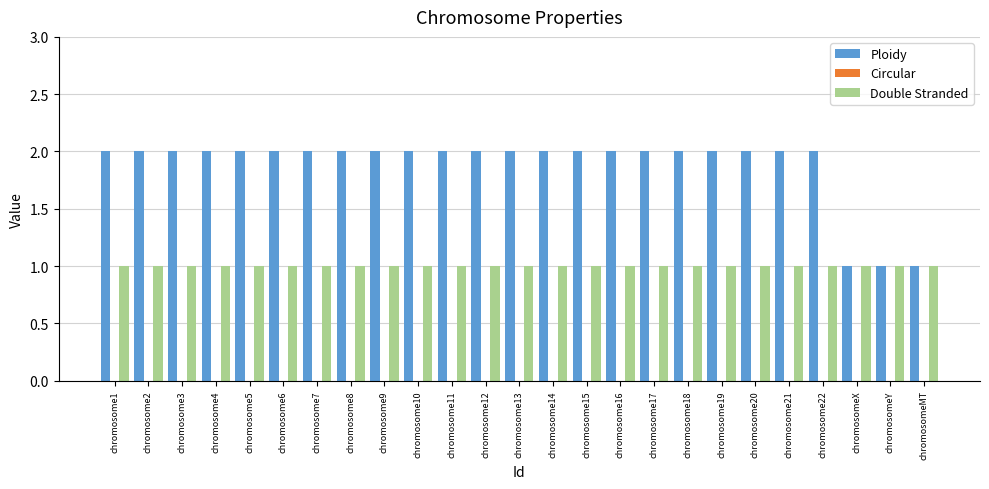

How many series are shown in this chart?

2